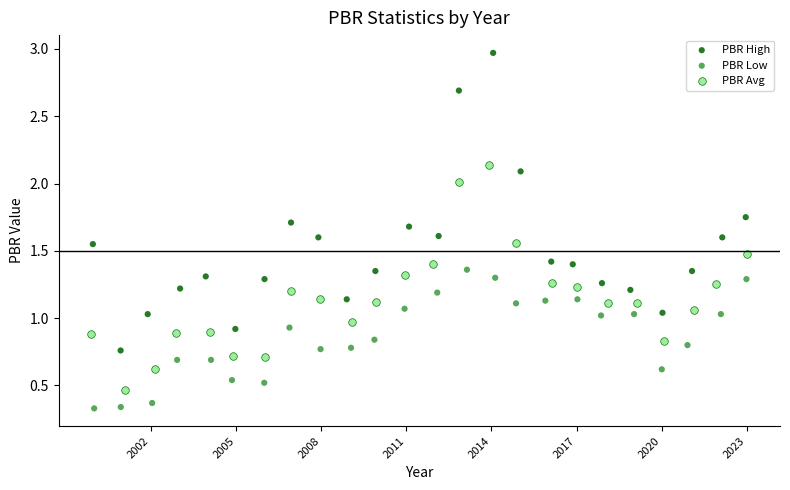

What are all the series names shown in the legend?

PBR High, PBR Low, PBR Avg